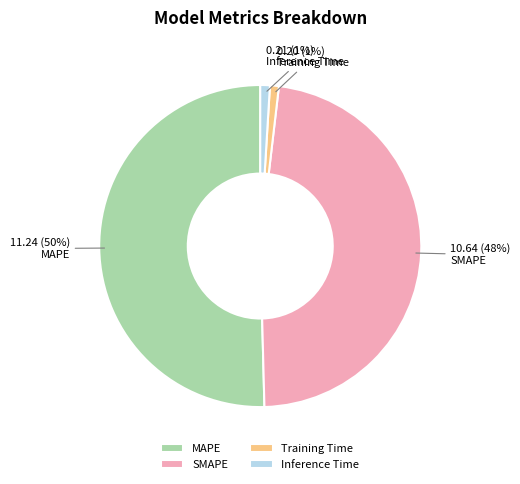

What is the largest slice in the pie chart?

MAPE